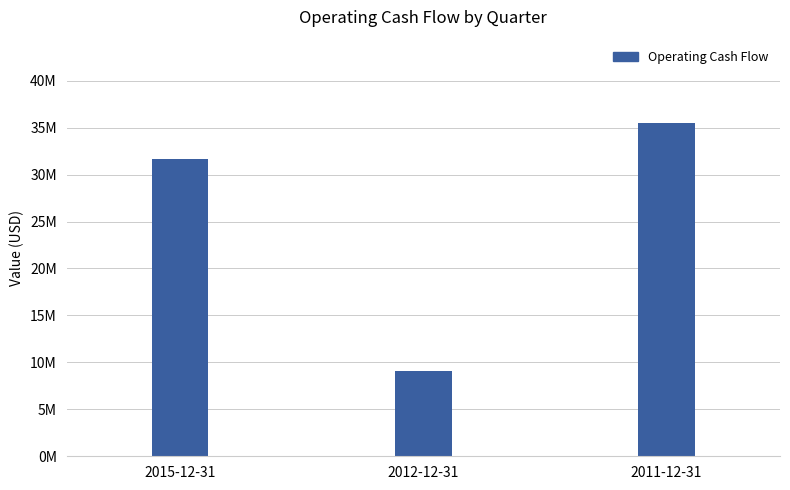

Which has a higher value, 2015-12-31 or 2011-12-31?

2011-12-31